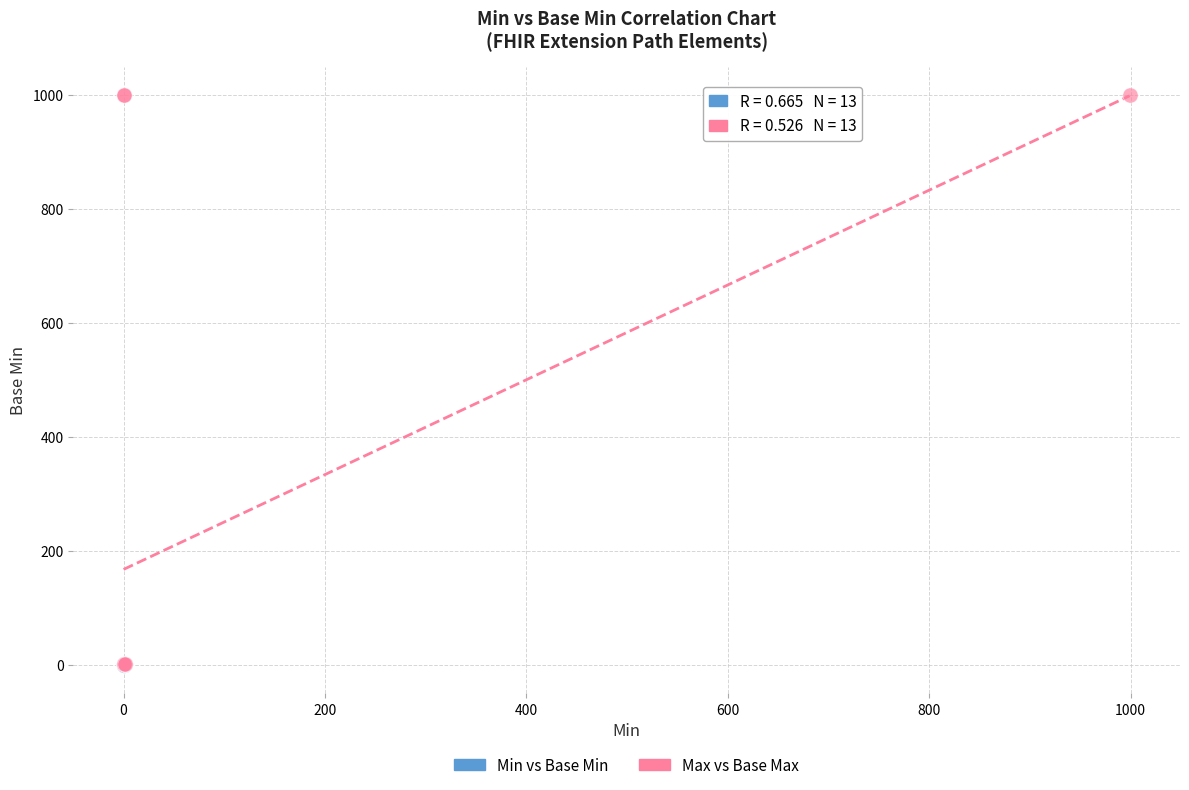

Which series reaches the maximum Y coordinate?

Max vs Base Max